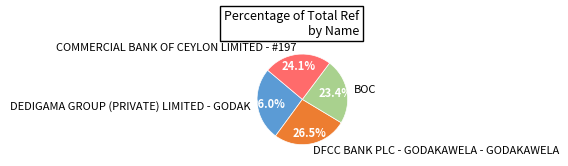

Is it true that BOC is 23% of the pie?

True